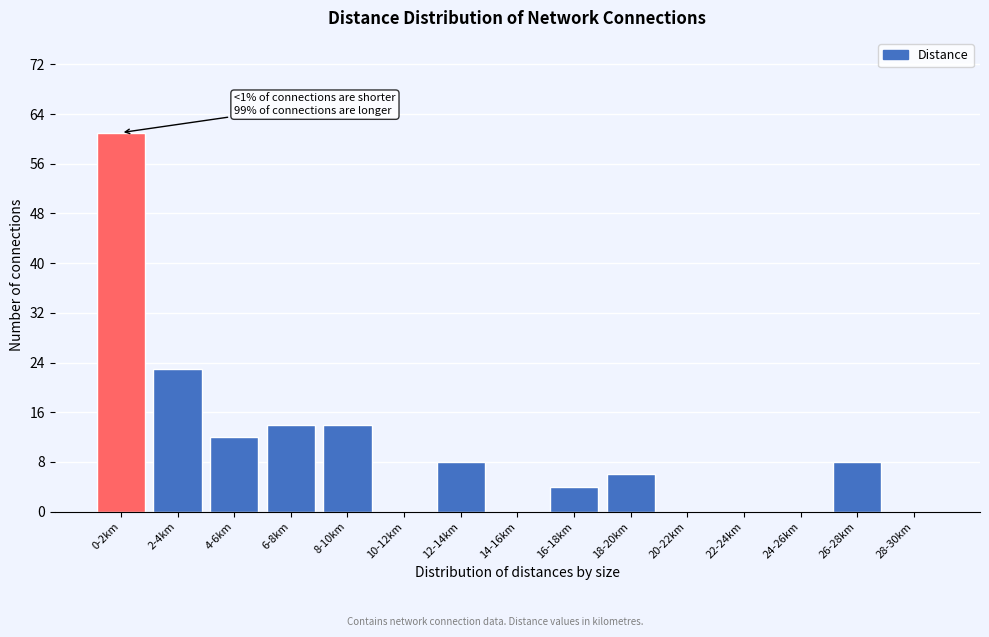

Reading left to right, extract all data points from this chart.

0-2km=61	2-4km=23	4-6km=12	6-8km=14	8-10km=14	10-12km=0	12-14km=8	14-16km=0	16-18km=4	18-20km=6	20-22km=0	22-24km=0	24-26km=0	26-28km=8	28-30km=0